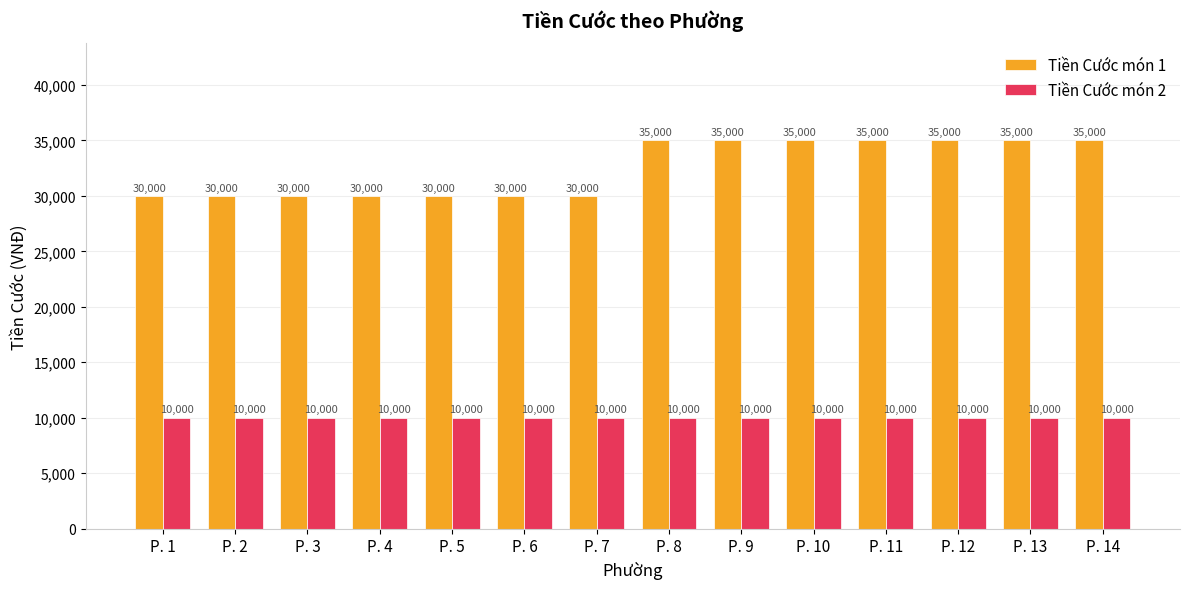

The value of Tiền Cước món 2 at P. 3 is 4914. True or false?

False